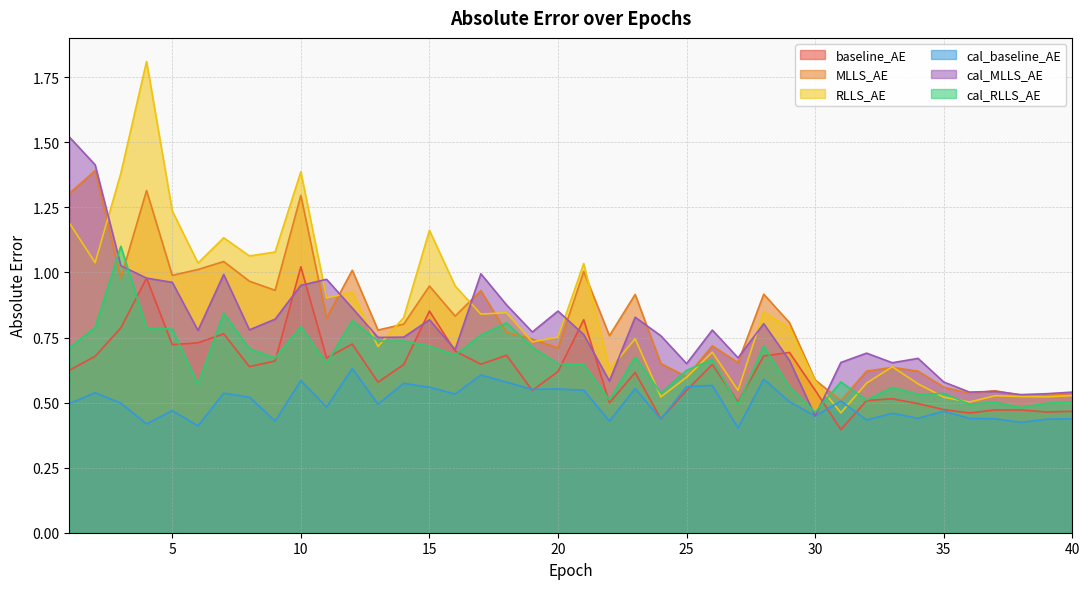

What is the difference between the MLLS_AE values at 2 and 7?

0.3